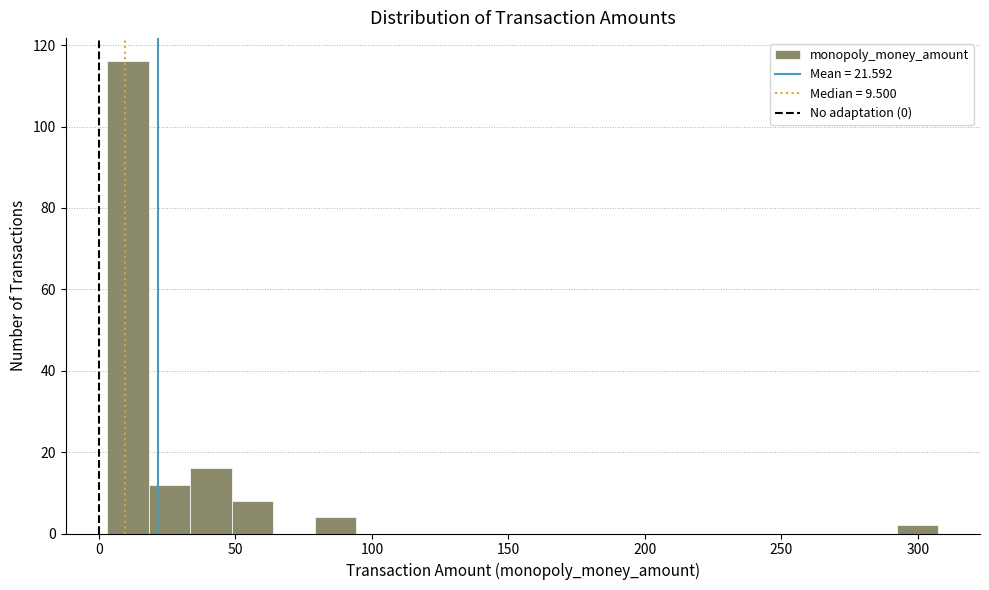

Around what value on the x-axis is the tallest bar? Give the approximate position of its centre, as read against the axis.

10